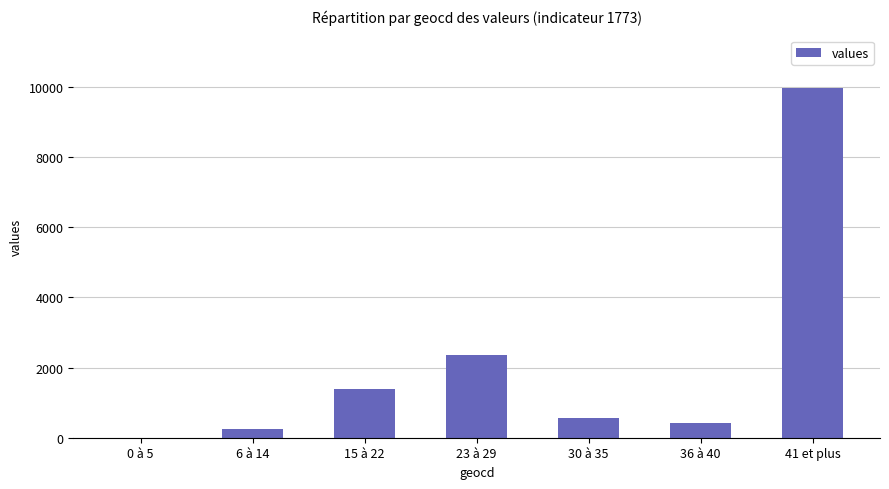

Reading right to left, extract all data points from this chart.

9966	433	563	2361	1376	251	0